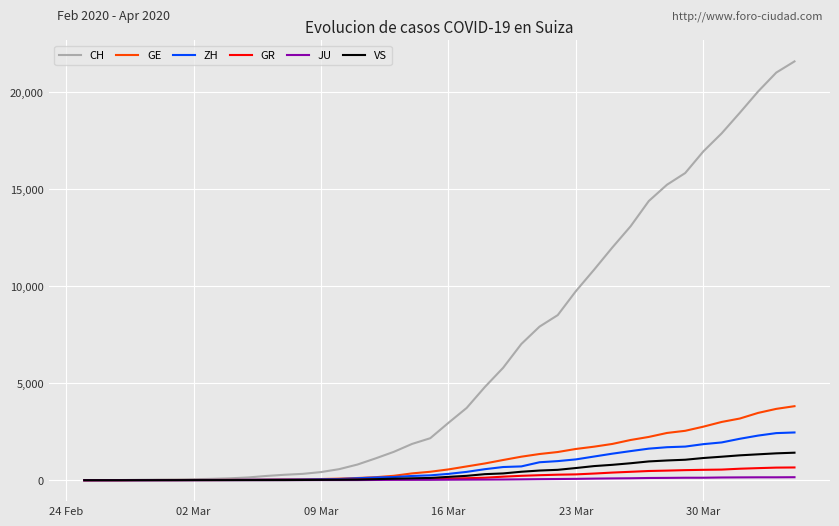

What is the sum of all ZH values?

29140